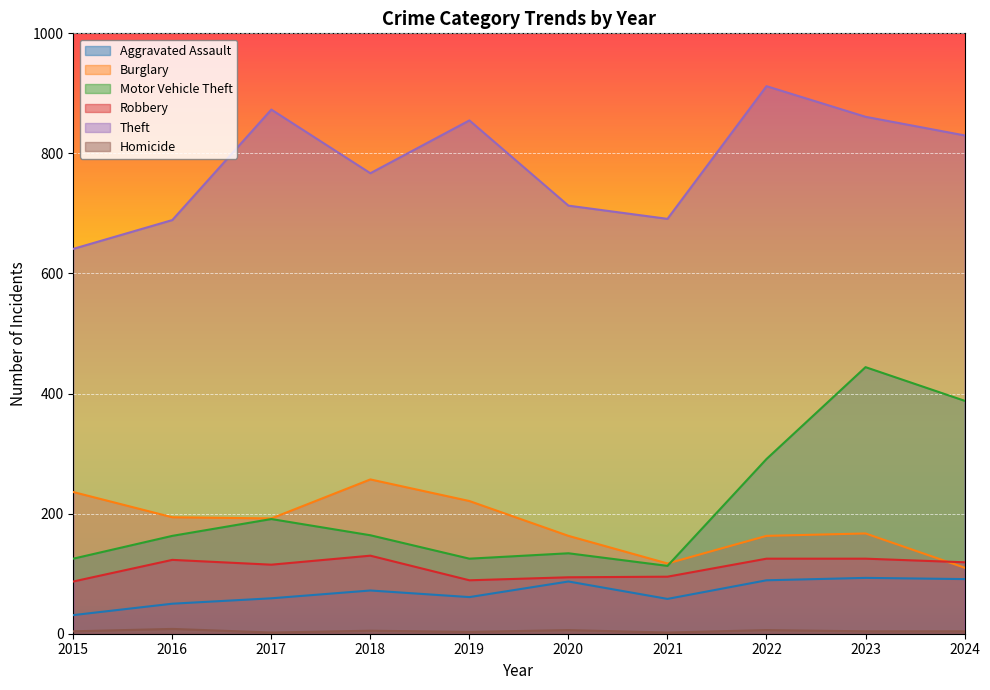

In Homicide, how many points are lower than both neighbors (excluding endpoints)?

3